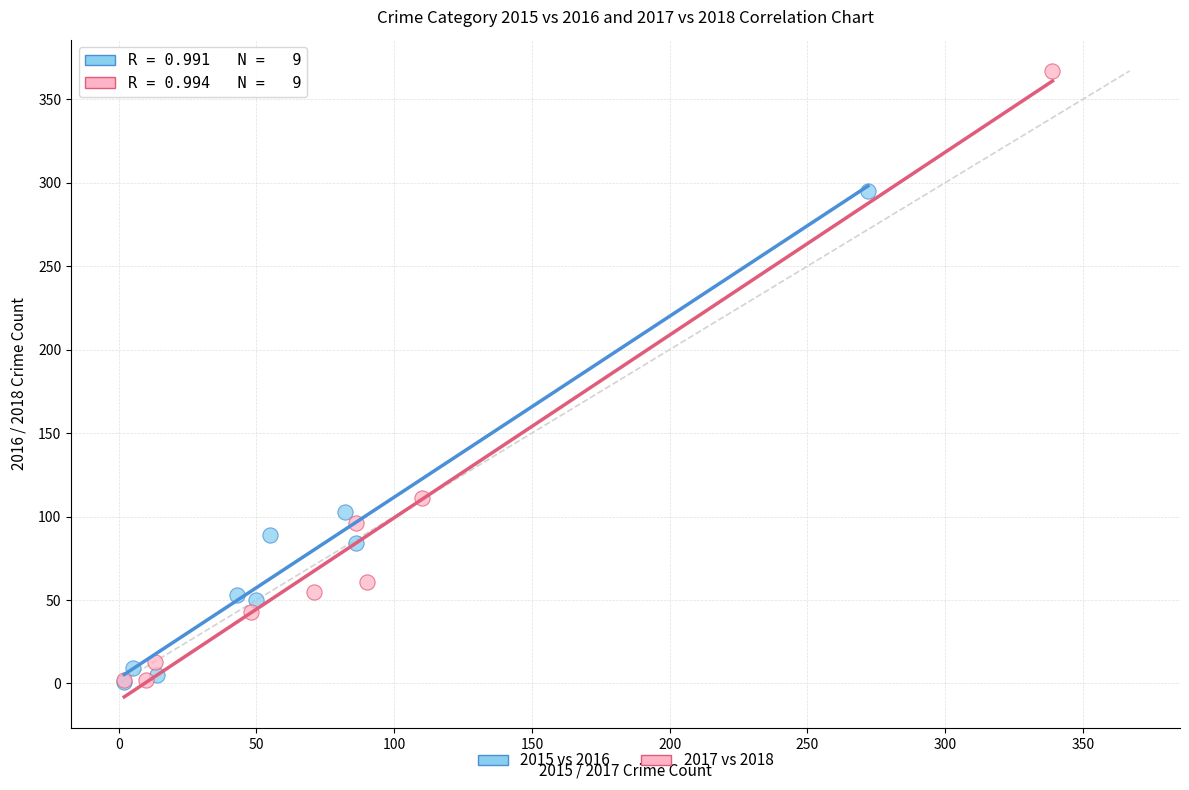

Which series has the widest spread of Y values?

2017 vs 2018